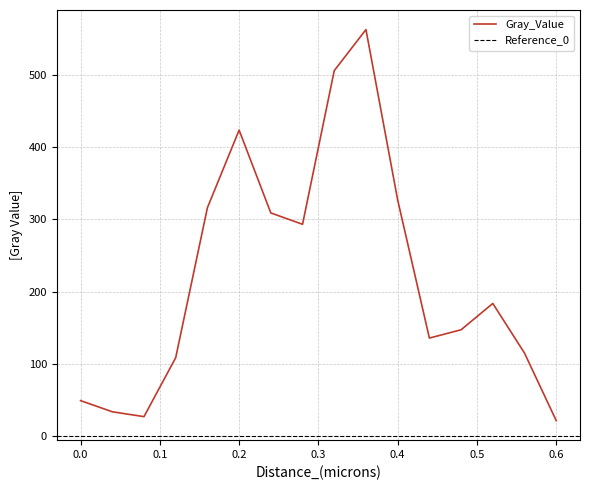

What position from the right is 0.4?

6